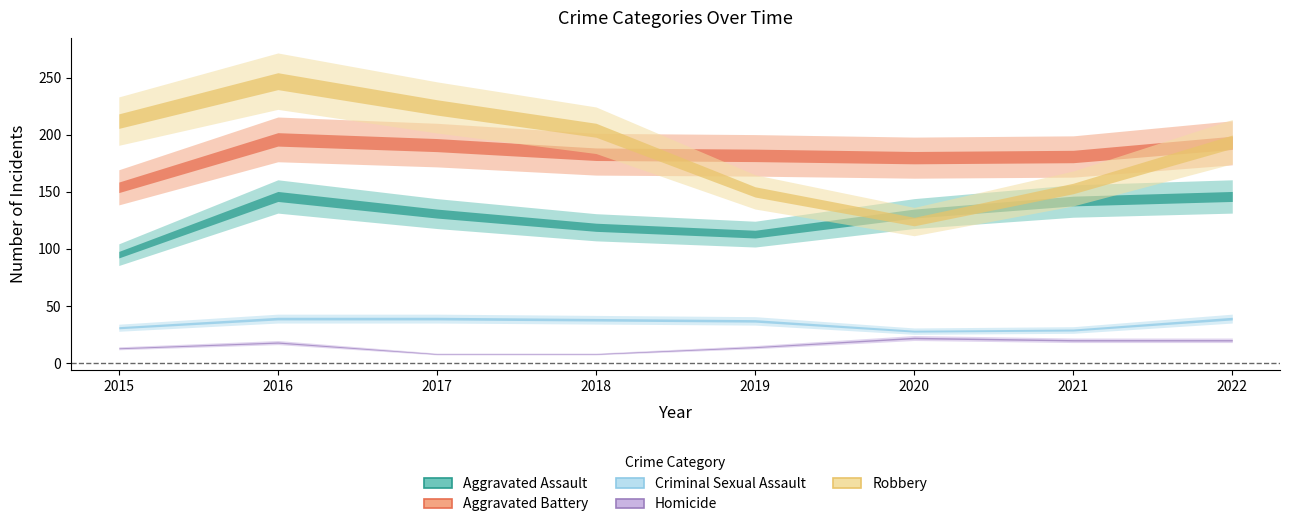

What is the sum of the Aggravated Assault values at 2021 and 2016?

288